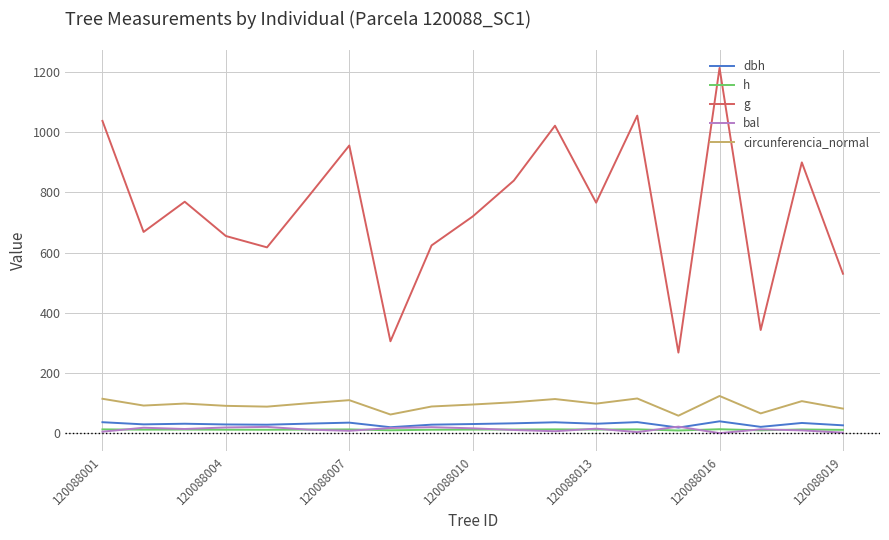

Which series has the largest total across all categories?

g